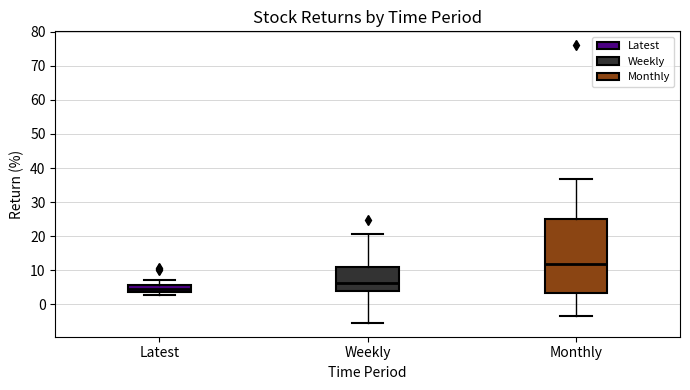

Where does the upper whisker of the box for Weekly end on the y-axis? The values are not printed on the chart, so give them approximately, as read against the axis.

21